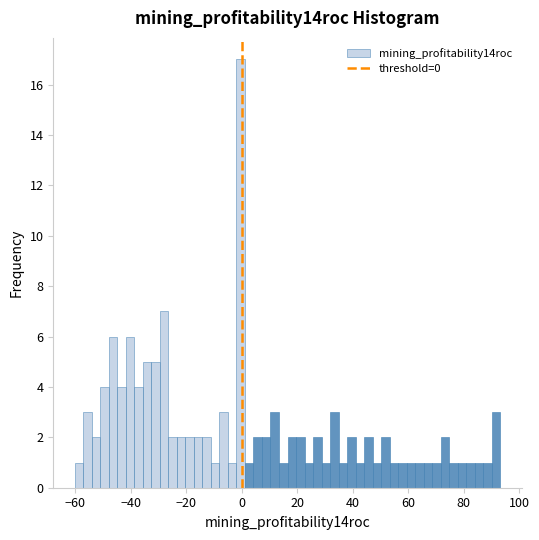

Around what value on the x-axis is the tallest bar? Give the approximate position of its centre, as read against the axis.

0